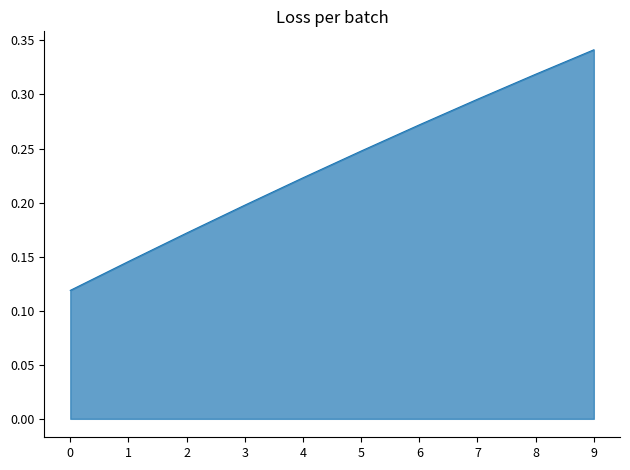

Rank the categories by value from lowest to highest.

0, 1, 2, 3, 4, 5, 6, 7, 8, 9